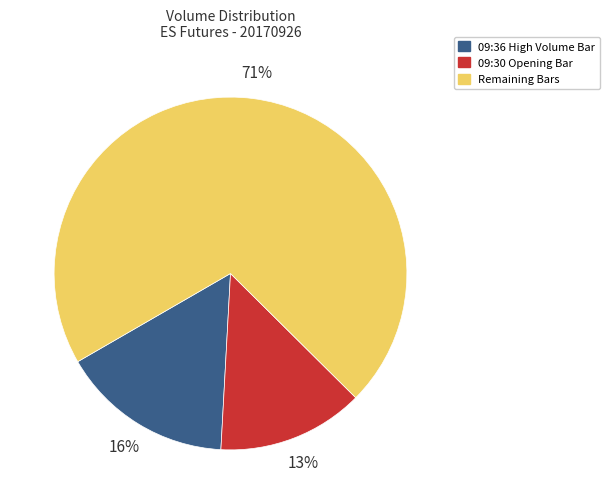

Is there a majority slice in this chart?

Yes